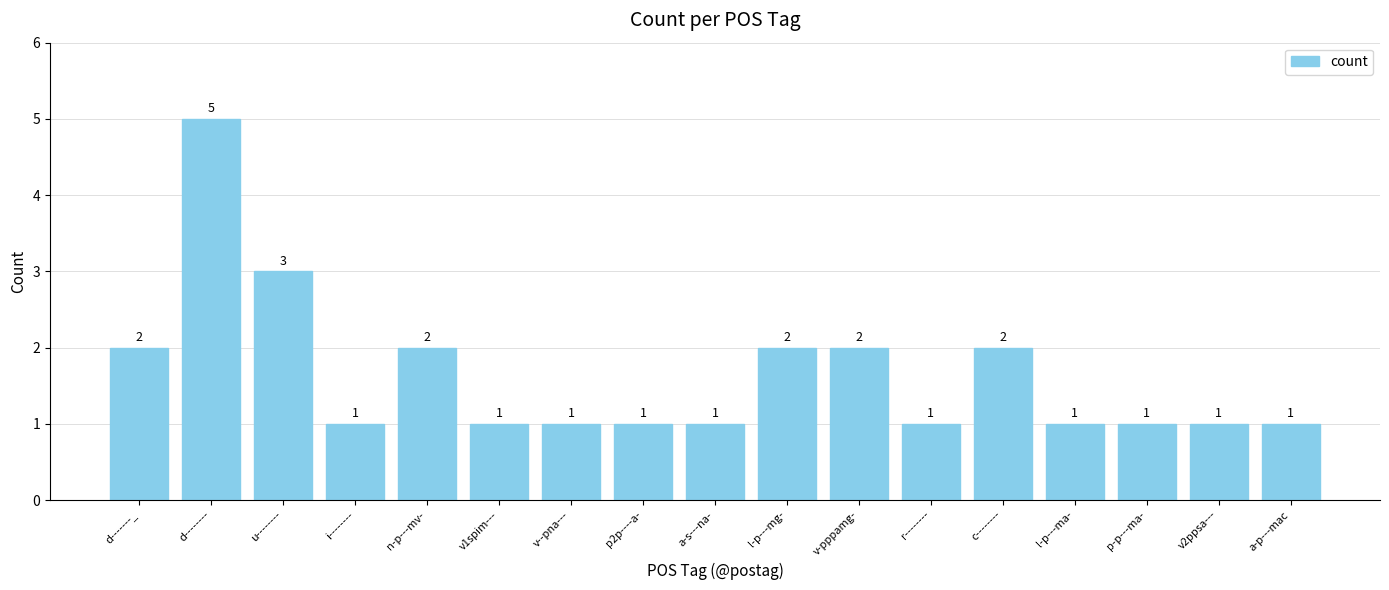

How many bars are there in total?

17